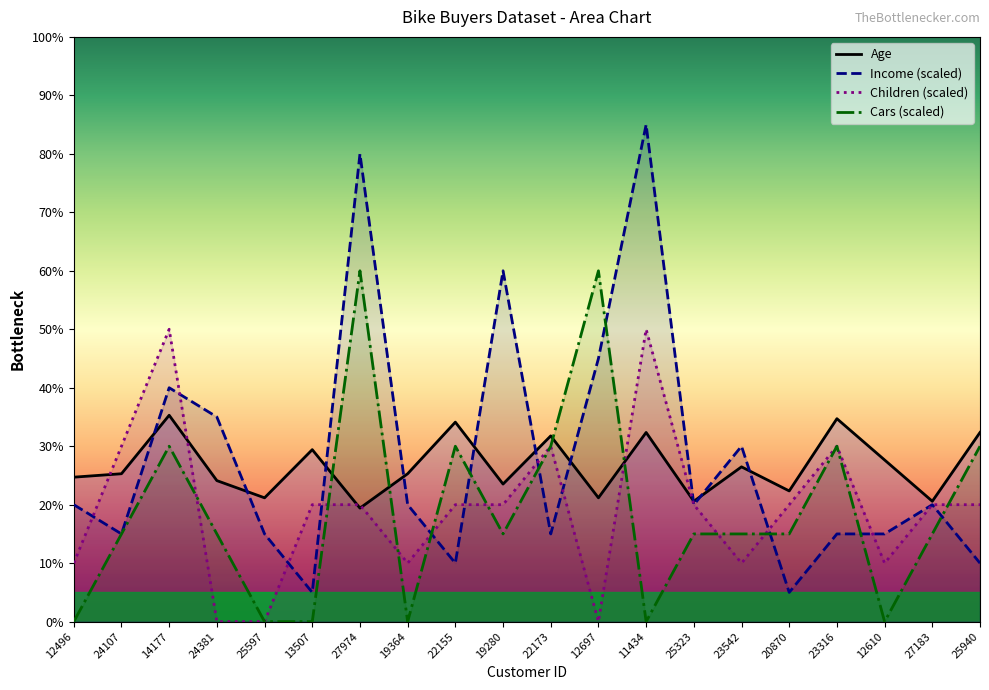

Which series has the largest range (max minus min)?

Income (scaled)